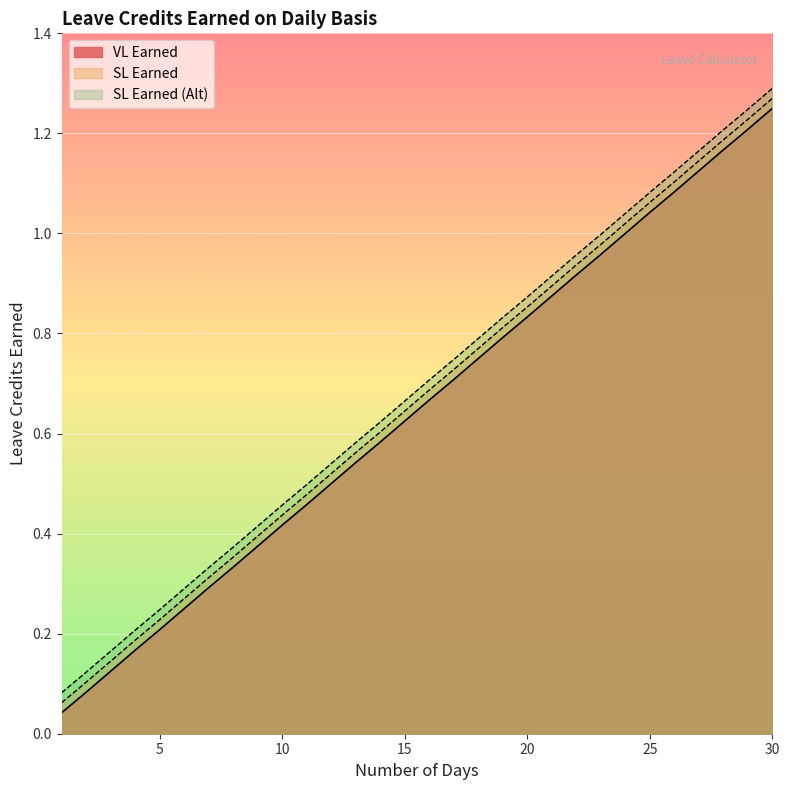

True or false: VL Earned and SL Earned intersect in this chart.

False